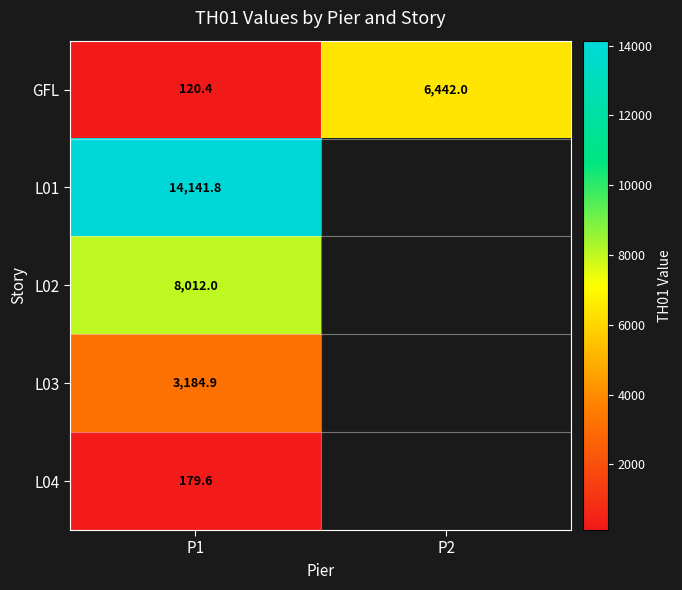

How many data points does each series have?

2